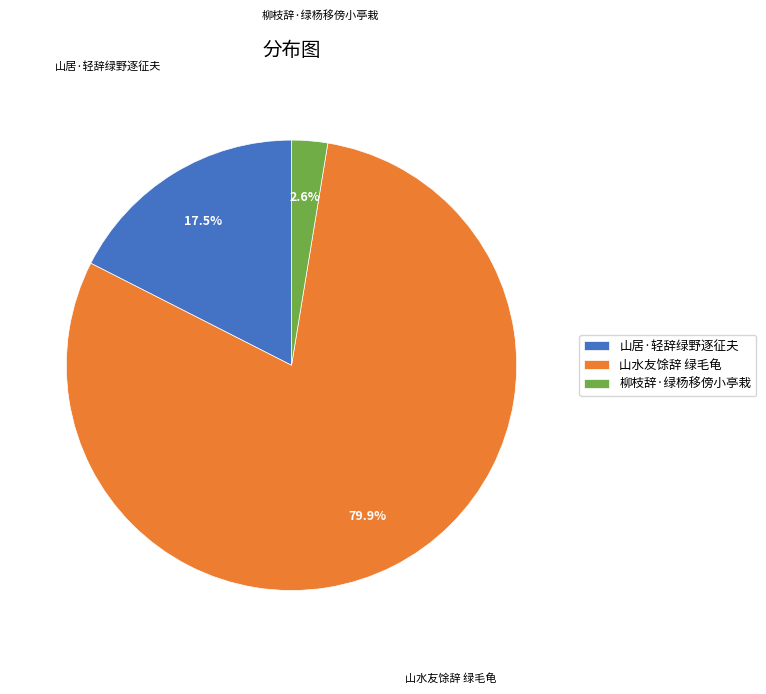

Rank the categories by value from highest to lowest.

山水友馀辞 绿毛龟, 山居·轻辞绿野逐征夫, 柳枝辞·绿杨移傍小亭栽